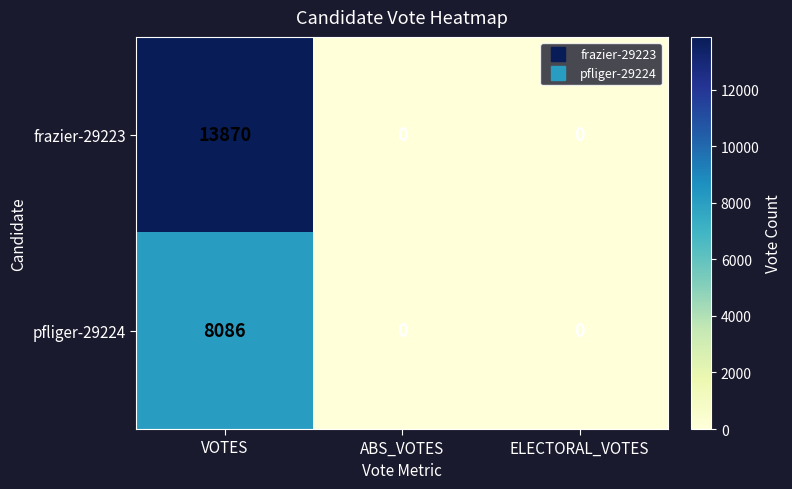

Reading left to right, extract all data points from this chart.

frazier-29223: 13870	0	0
pfliger-29224: 8086	0	0